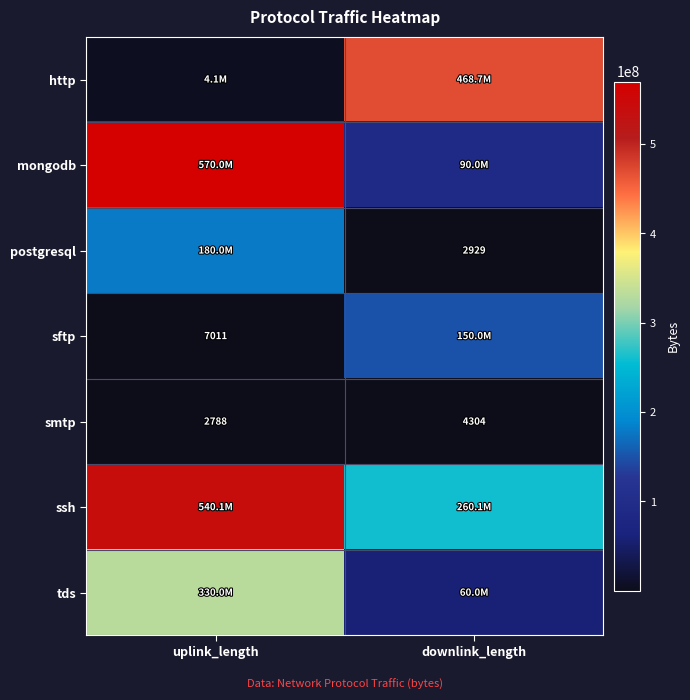

Rank the categories by smtp value from highest to lowest.

downlink_length, uplink_length